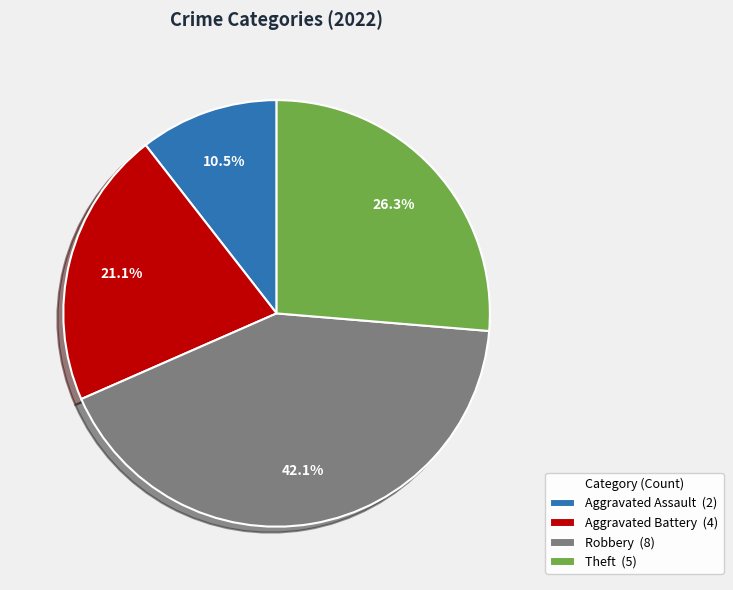

What percentage is NOT represented by Theft?

73.7%